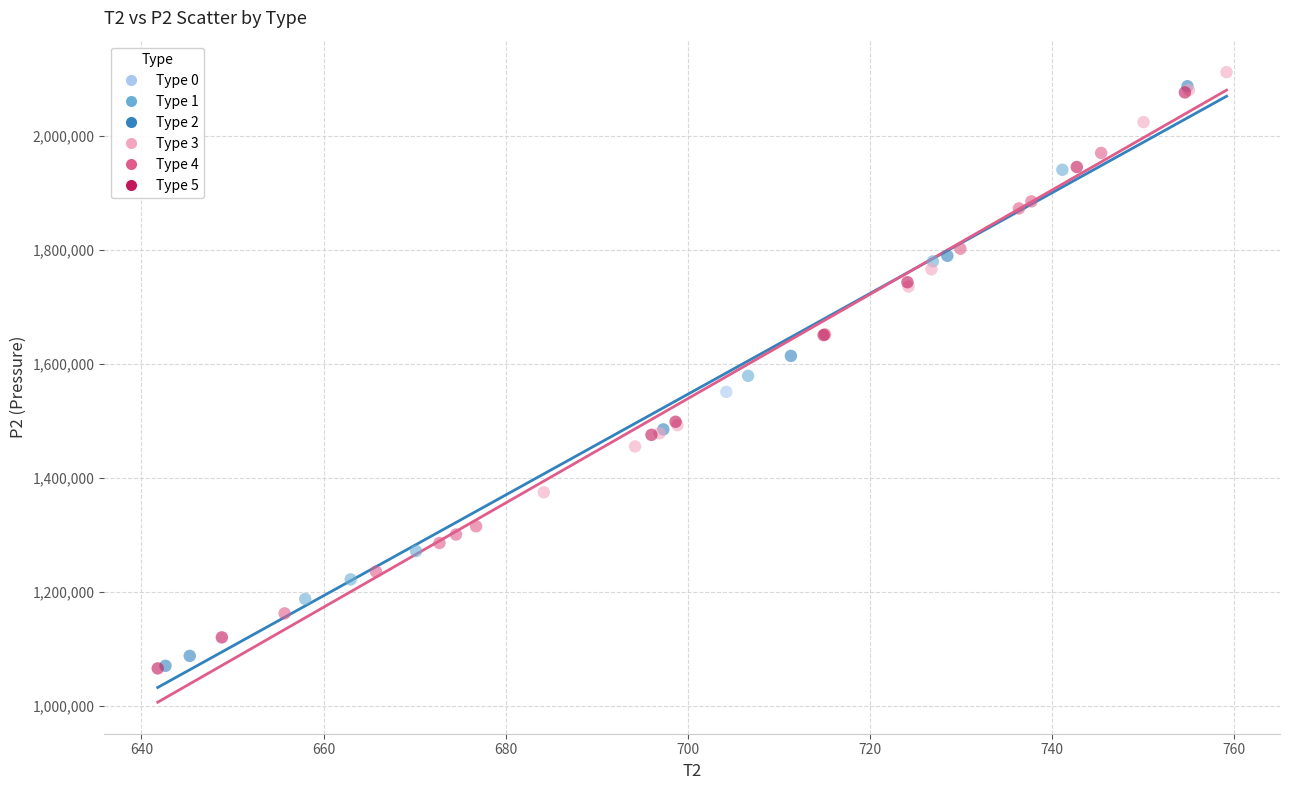

What are all the series names shown in the legend?

Type 0, Type 1, Type 2, Type 3, Type 4, Type 5